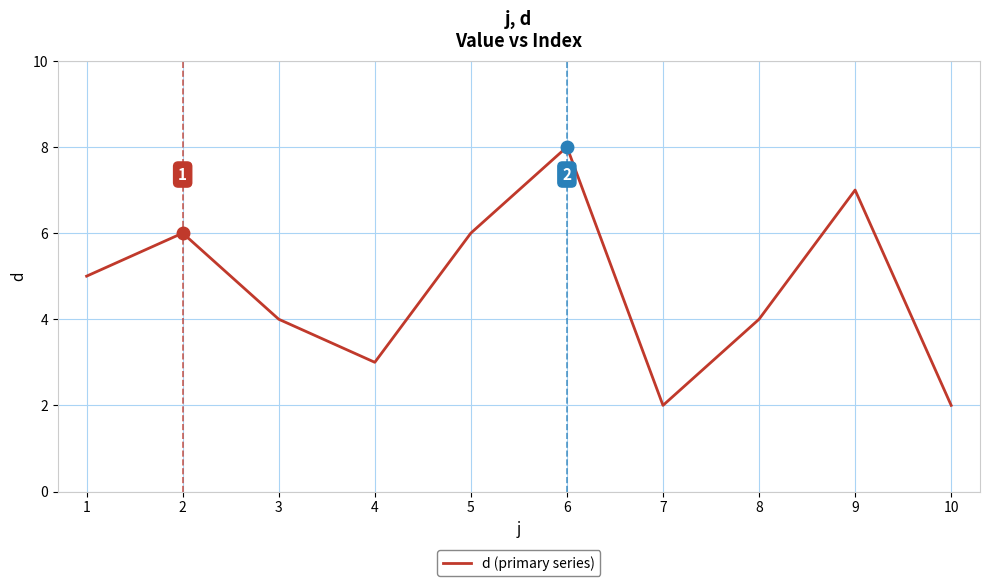

What is the maximum value shown in the chart?

8